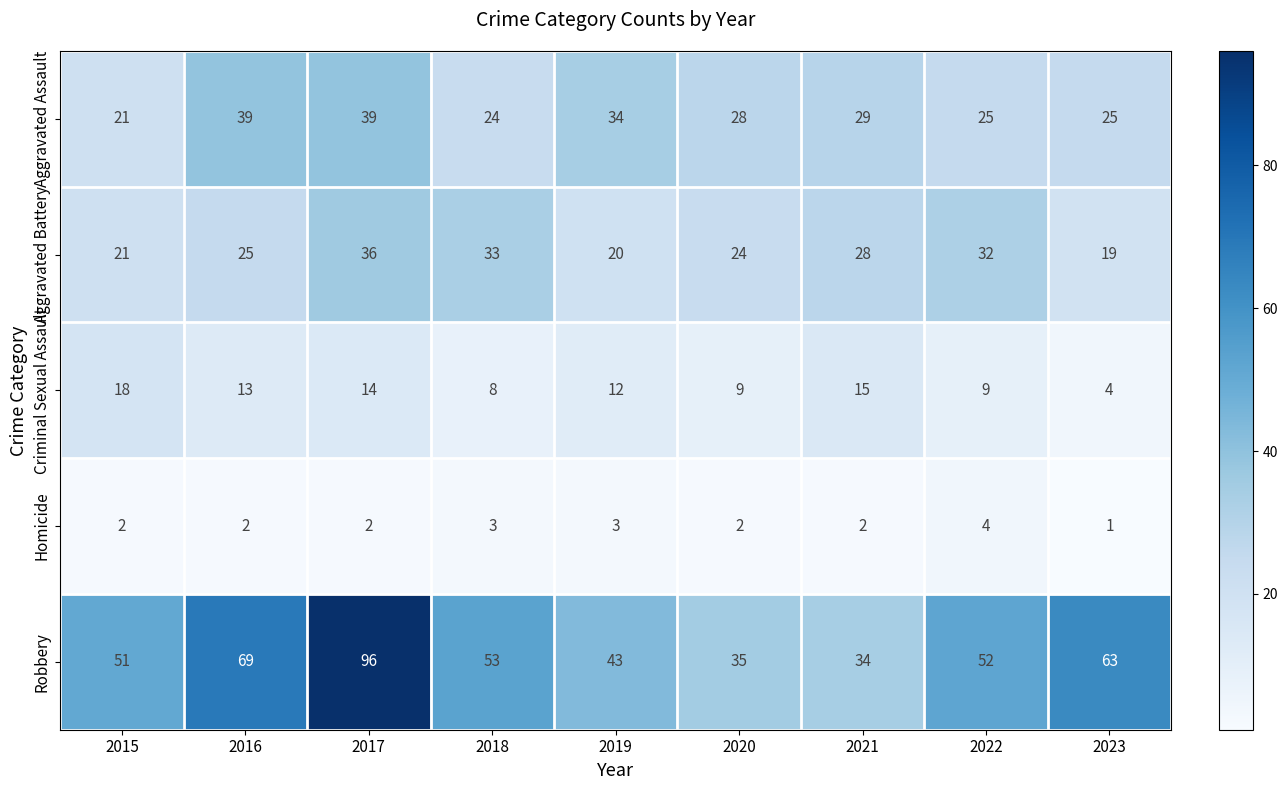

At which category does the chart reach its minimum across all series?

2023